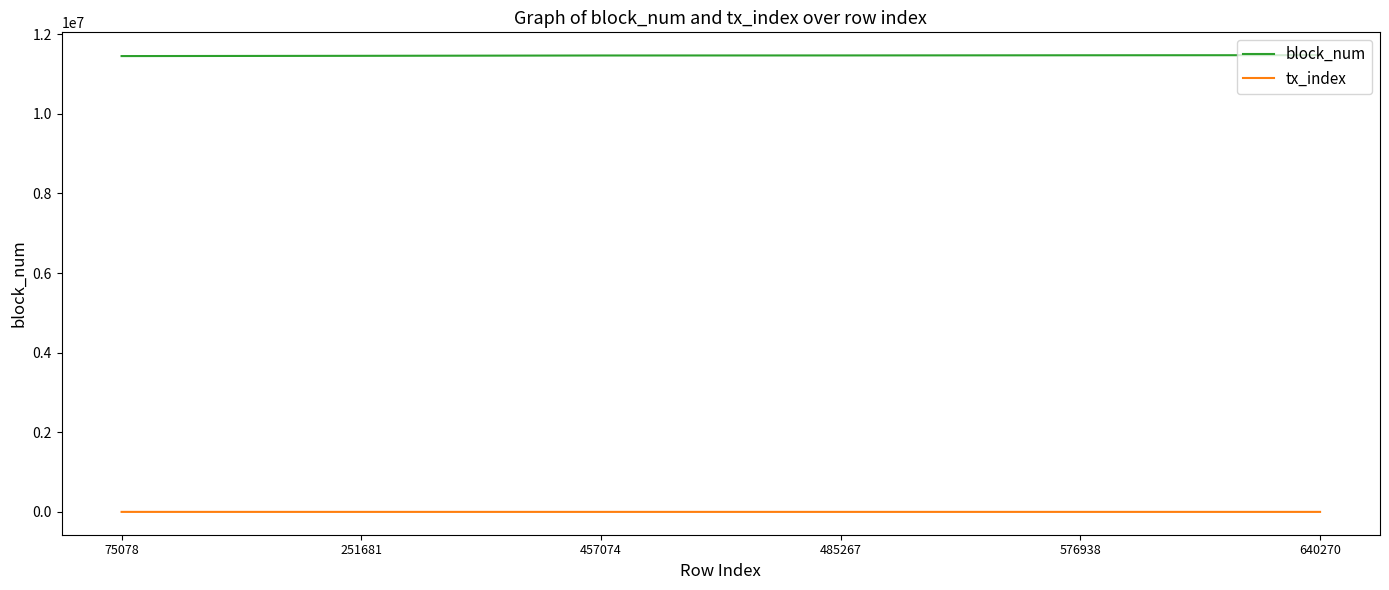

What is the sum of all tx_index values?

511